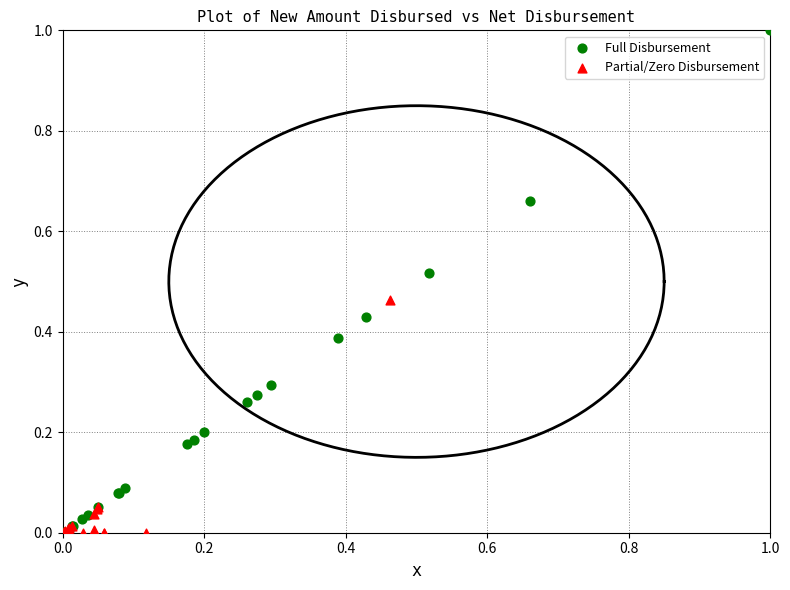

Which series contains the highest Y value?

Full Disbursement